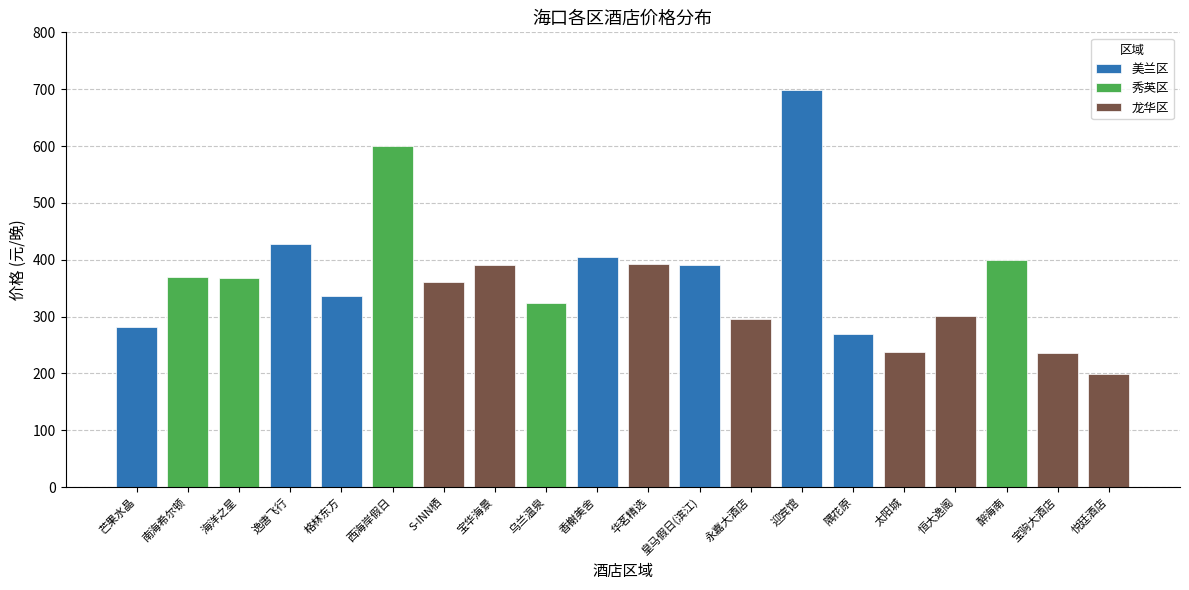

How many values exceed 368?

9